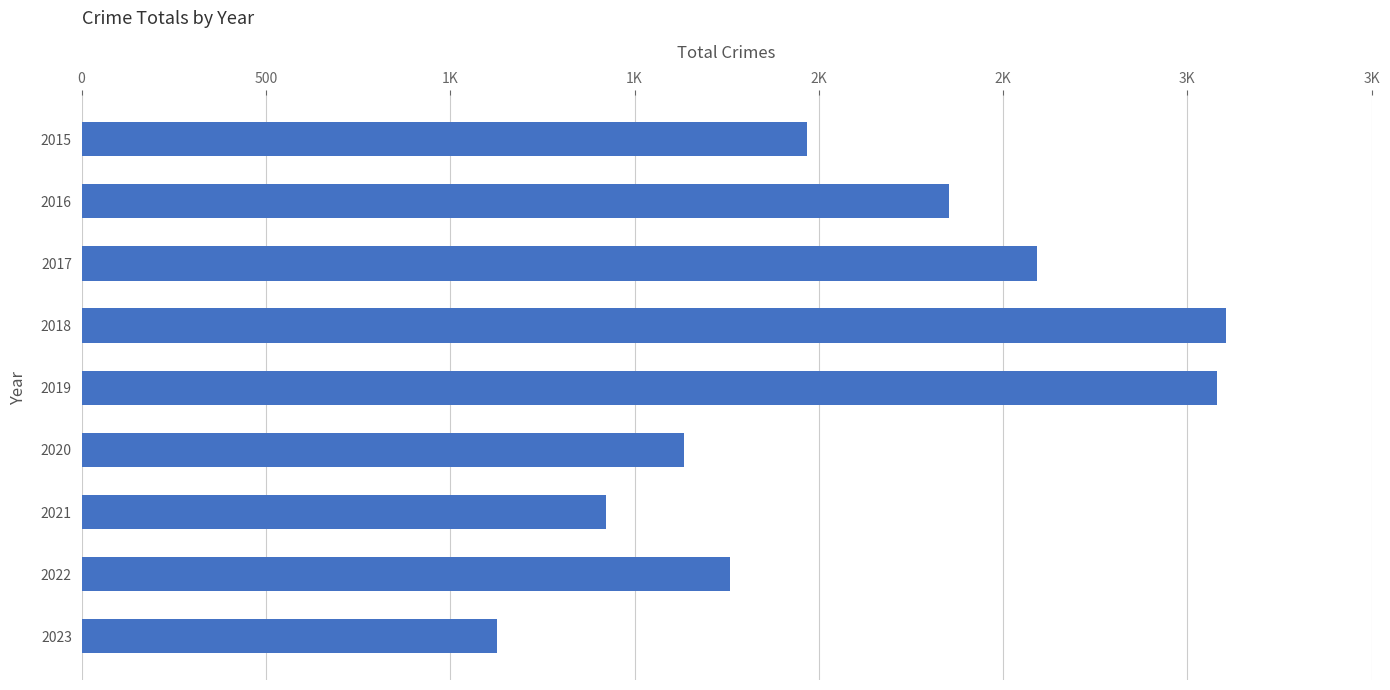

Does the chart contain any negative values?

No